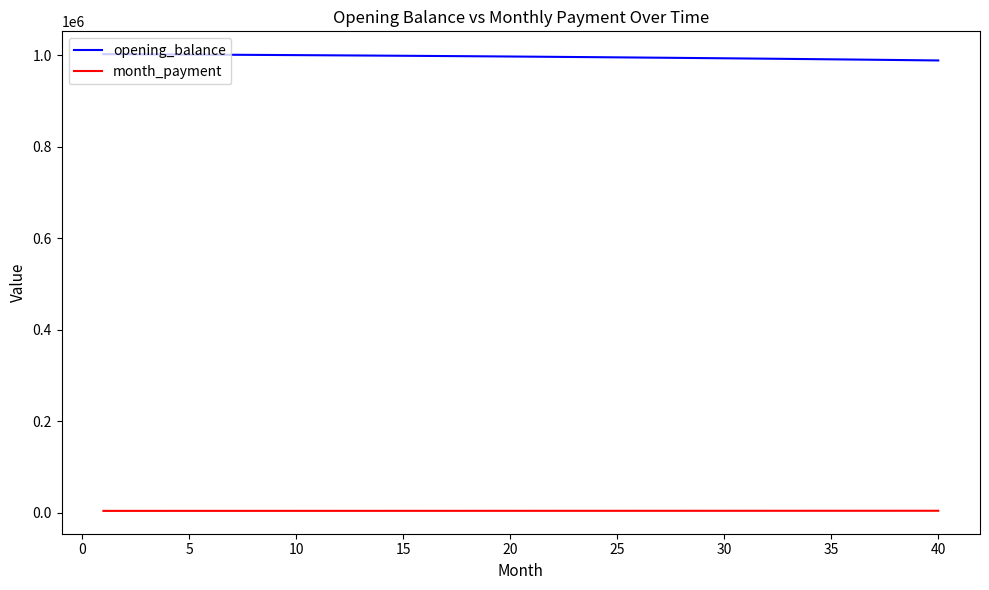

How many values in the month_payment series are below 3841?

20